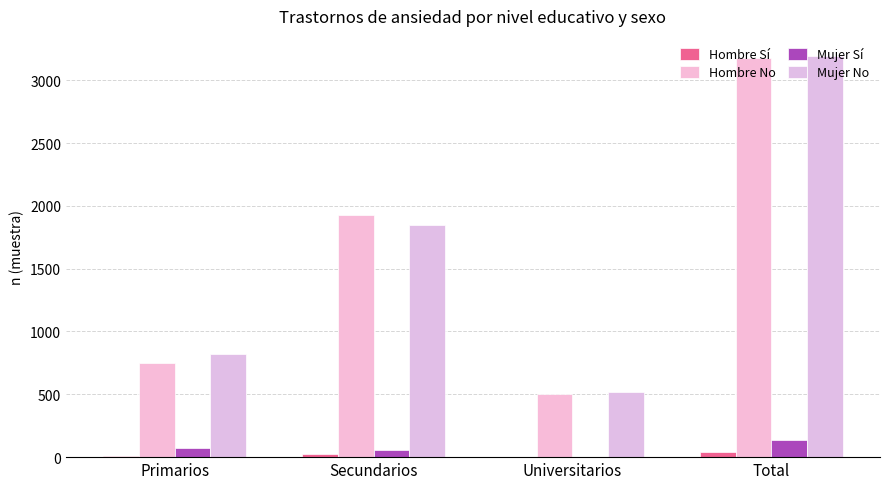

What is the label of the 3rd bar from the left?

Universitarios